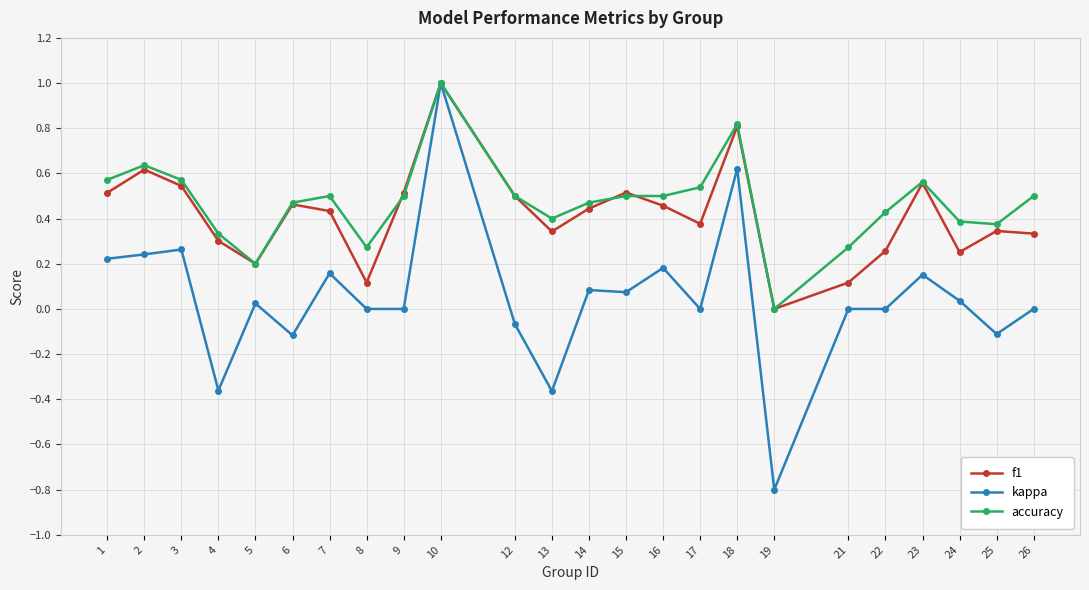

Count the accuracy values in the range 0 to 1.

24